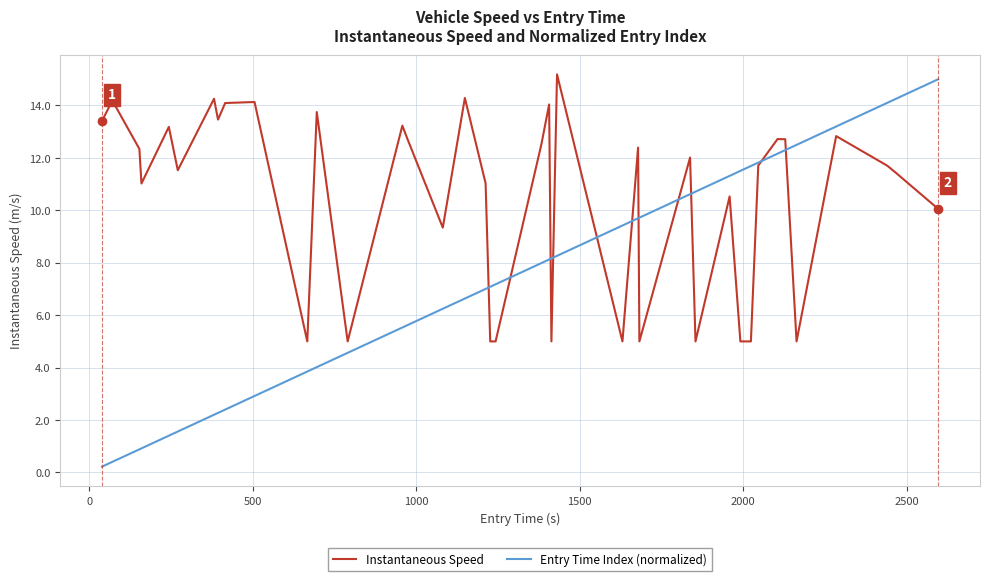

What are all the series names shown in the legend?

Instantaneous Speed, Entry Time Index (normalized)